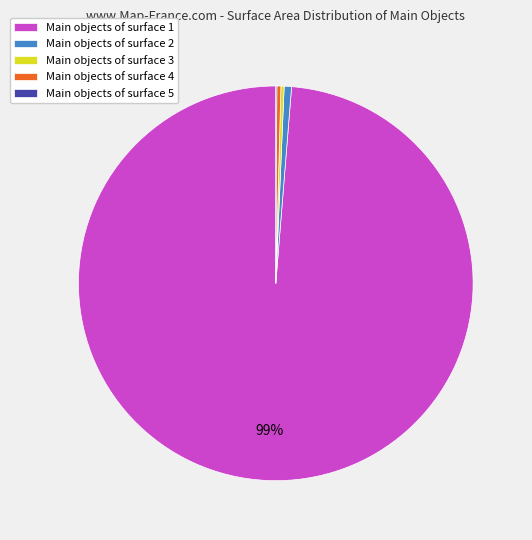

What percentage is the Main objects of surface 2 slice, to the nearest percent?

1%